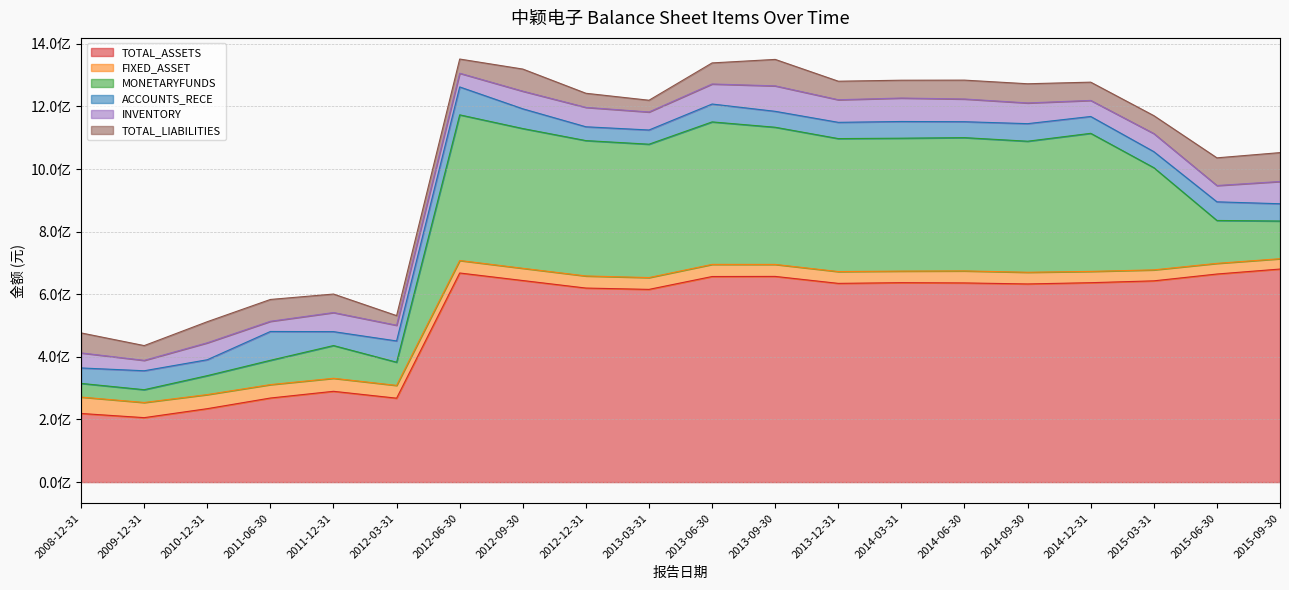

What is the highest value of the TOTAL_LIABILITIES series?

92205847.7